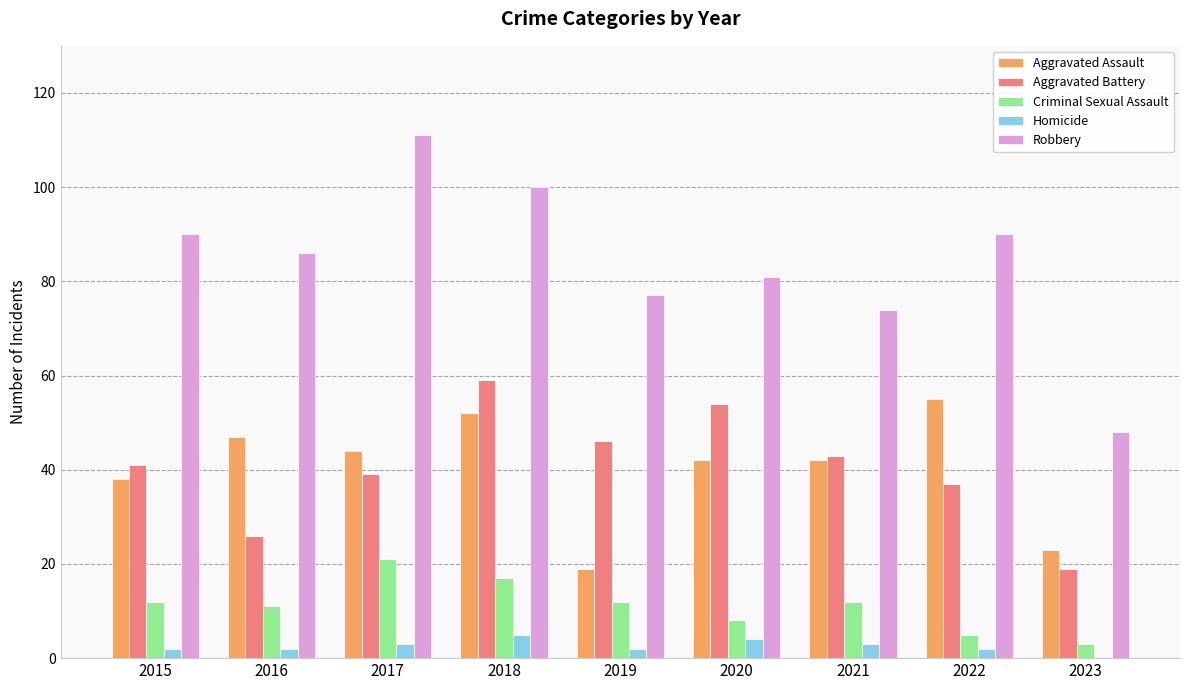

At which category is the sum across all series the highest?

2018